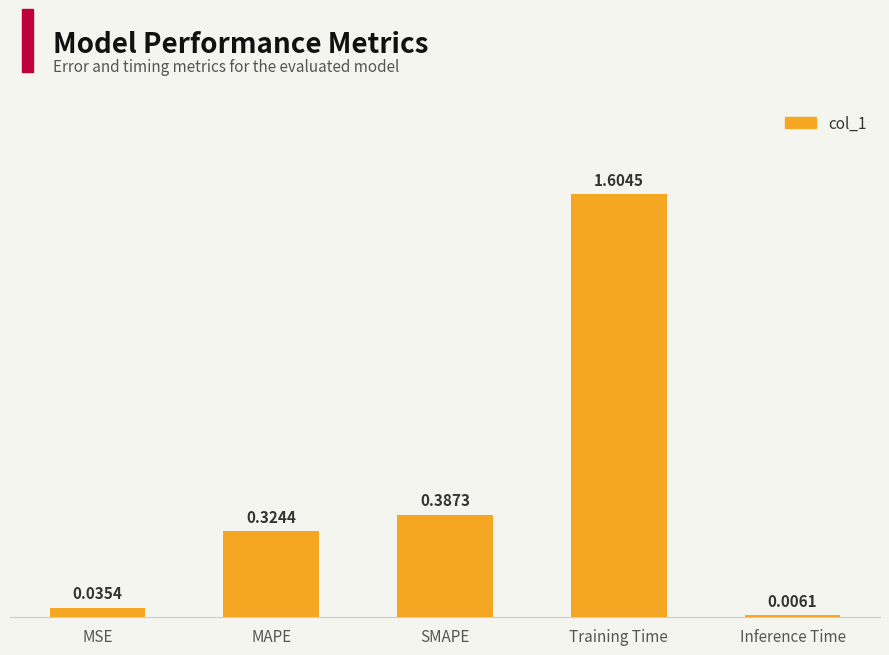

What is the greatest value displayed?

1.6